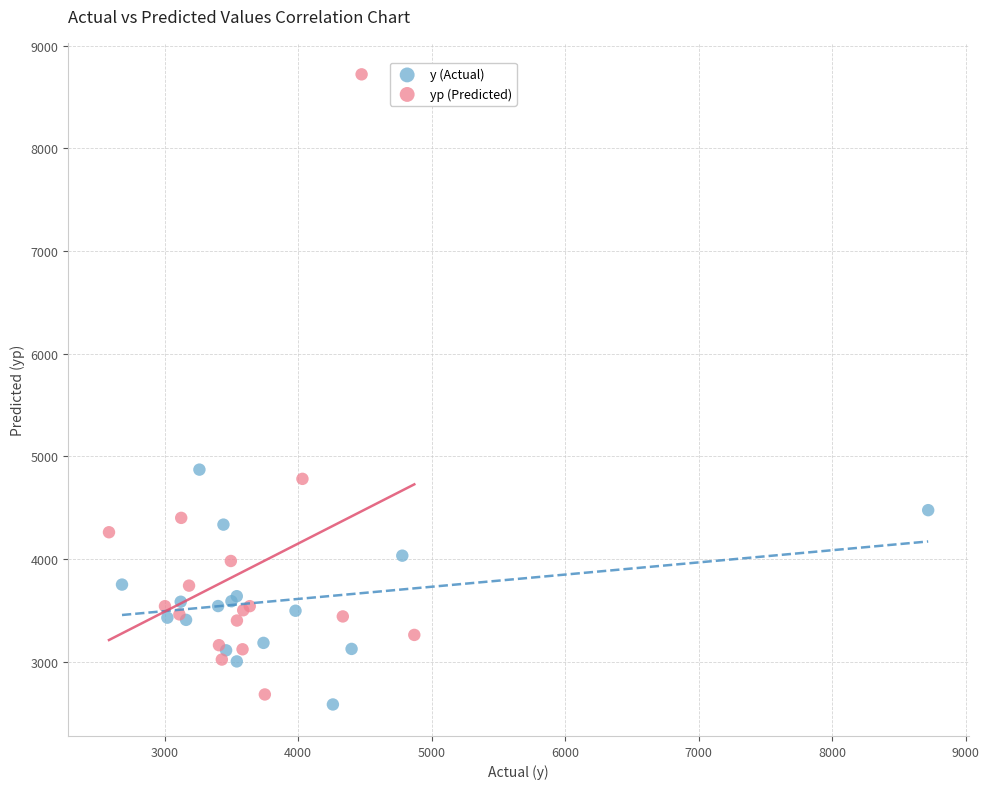

What are all the series names shown in the legend?

y (Actual), yp (Predicted)